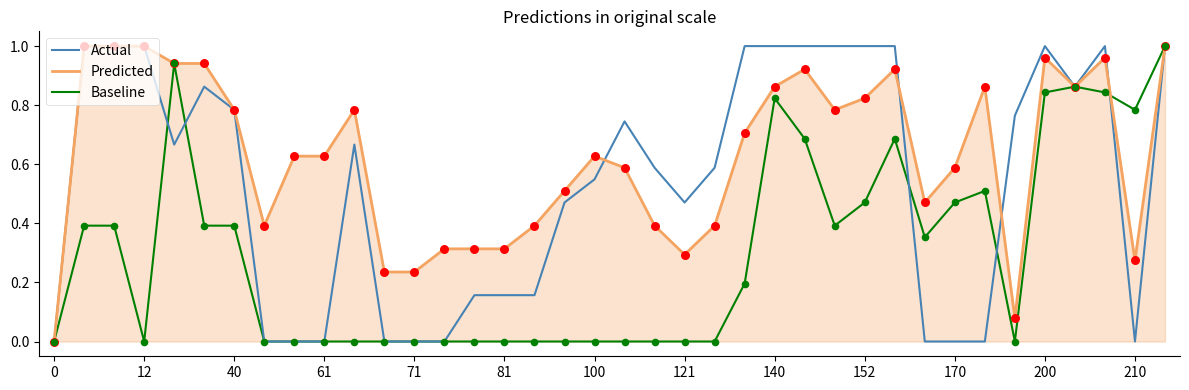

Which series has the largest total across all categories?

Predicted